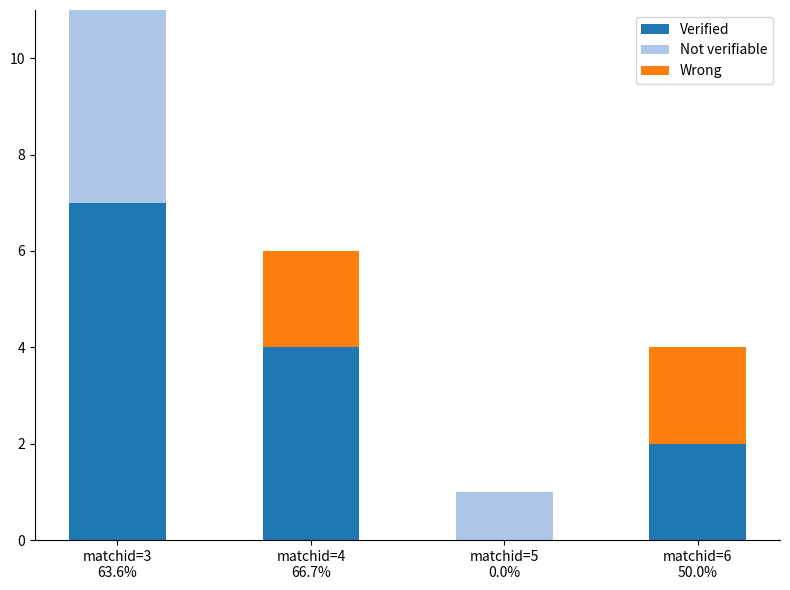

Are the bars grouped side by side (vs. stacked)?

No